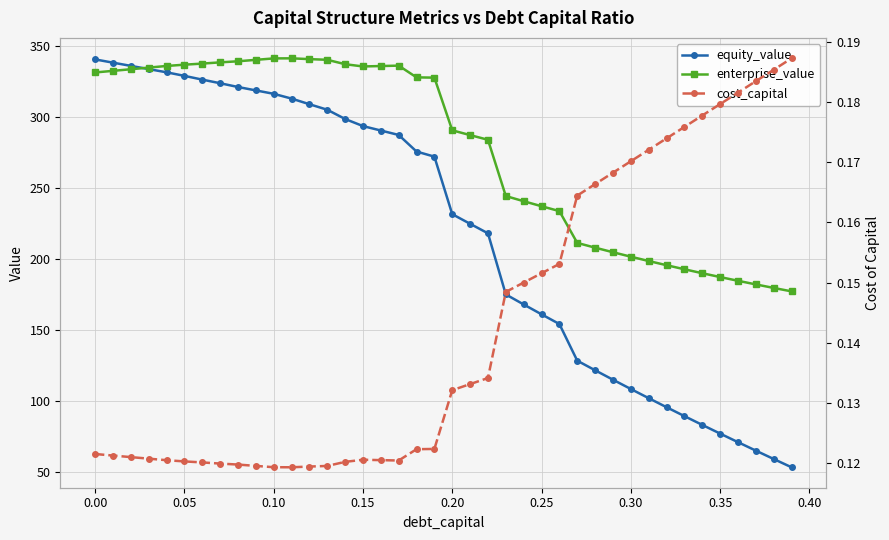

What is the lowest value of the enterprise_value series?

177.5